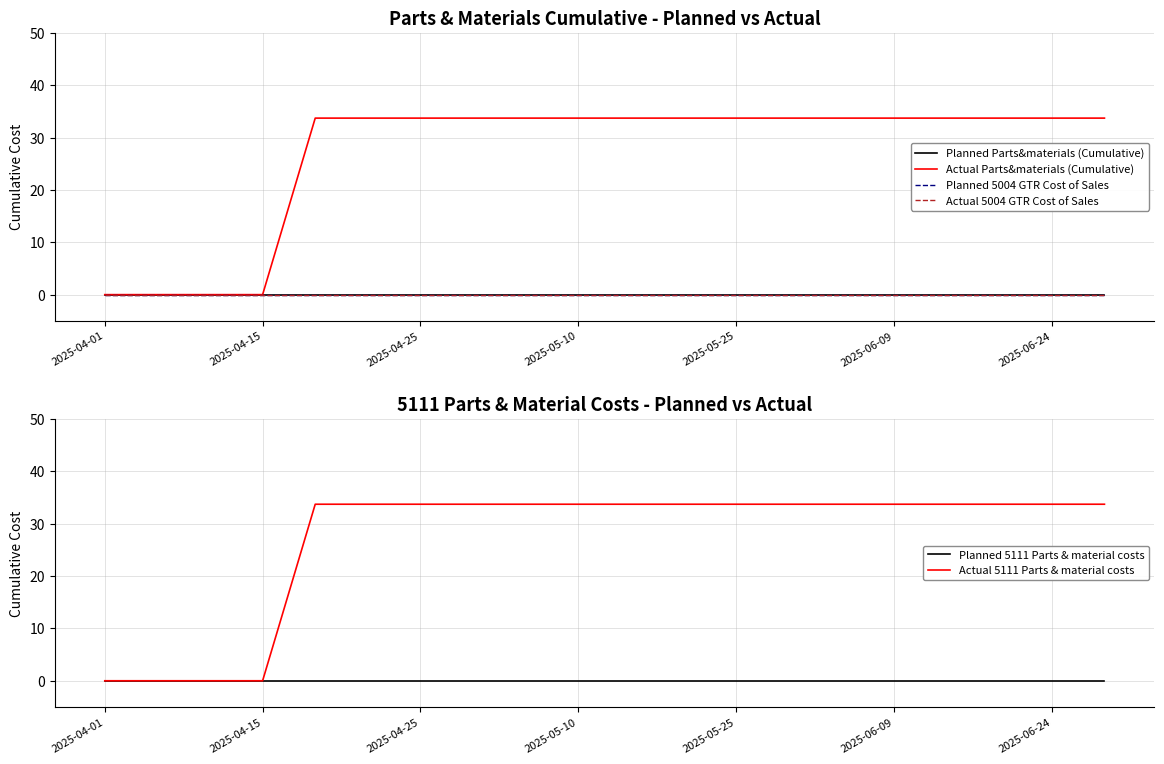

True or false: Planned 5004 GTR Cost of Sales has more than 2 points higher than both neighbors.

False